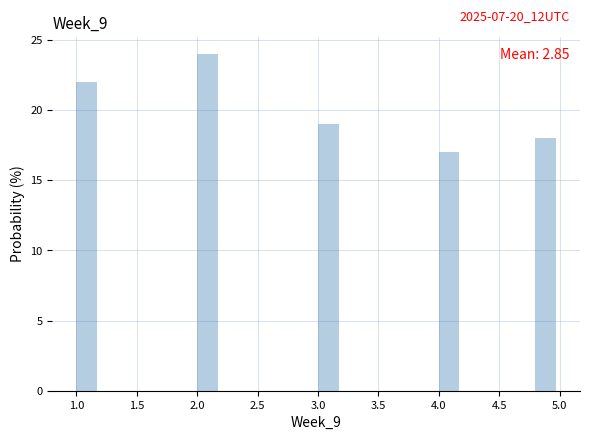

Which range on the x-axis has the tallest bar?

2.0 to 2.2